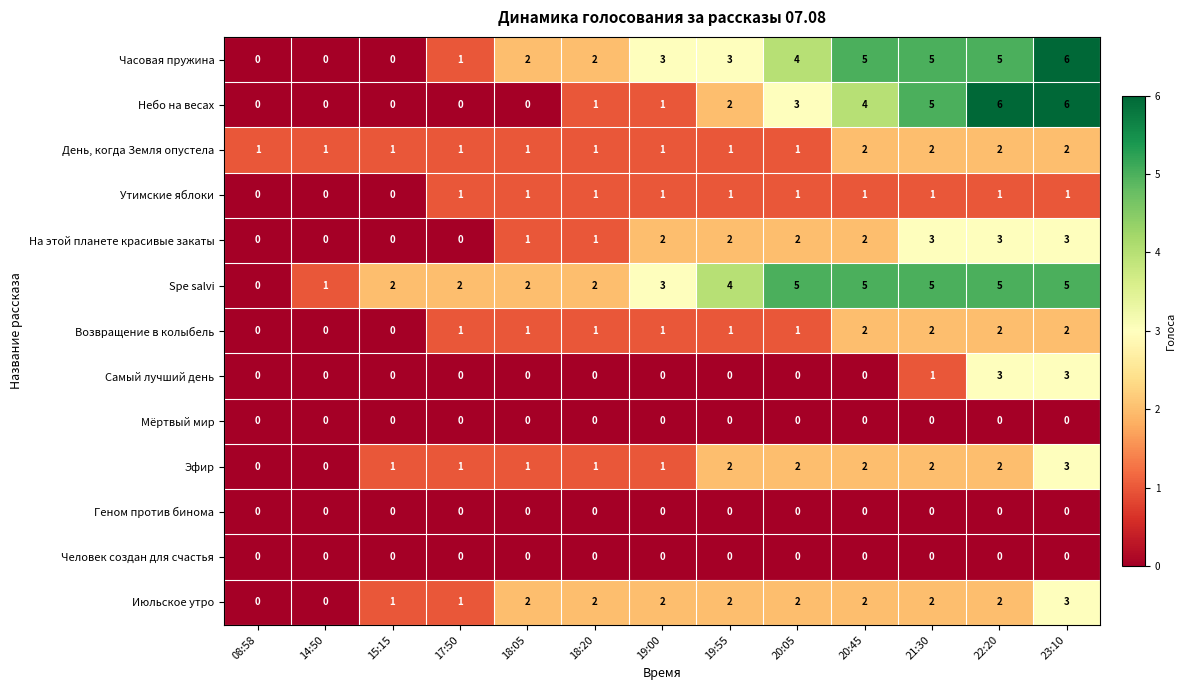

At which category is the sum across all series the highest?

23:10